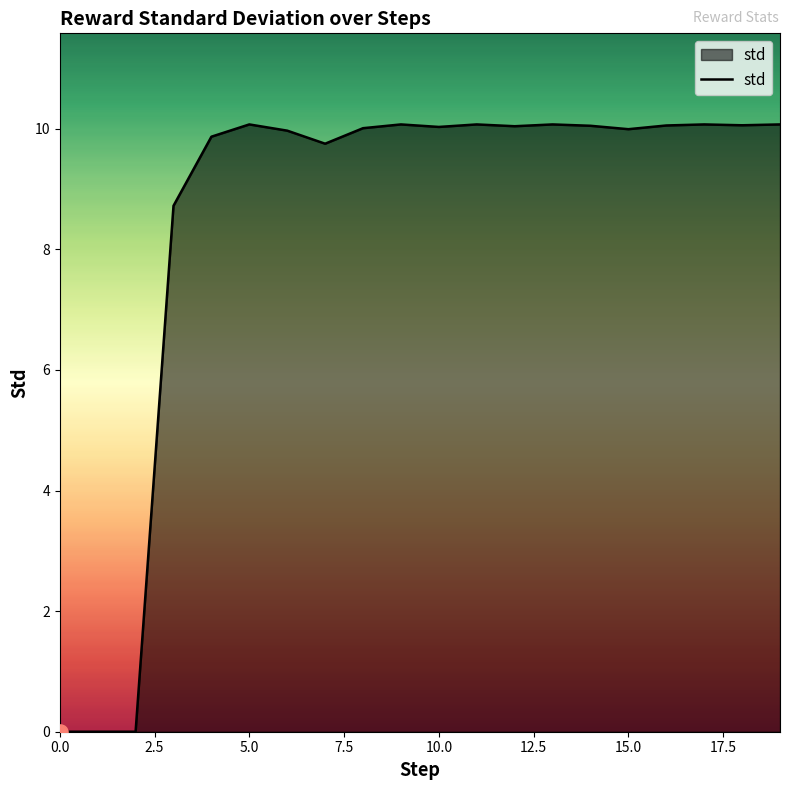

What is the greatest value displayed?

10.1